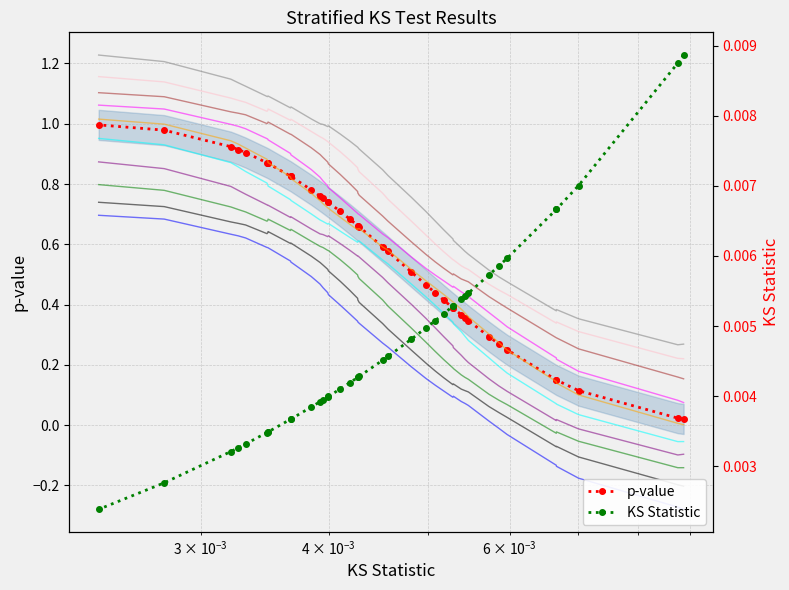

Is the value of p-value at $\mathdefault{10^{-4}}$ greater than the value of KS Statistic at 24?

Yes